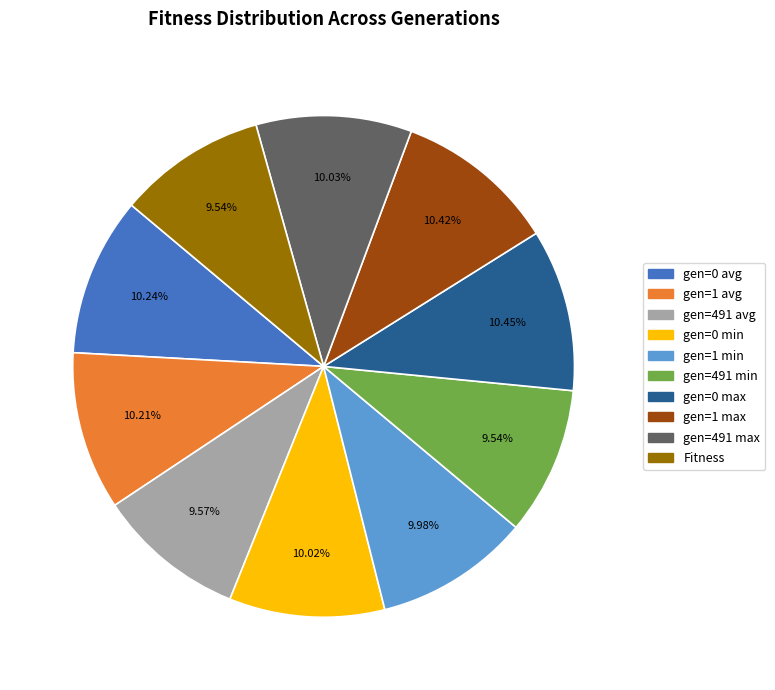

The gen=491 max slice represents 1% of the pie. True or false?

False